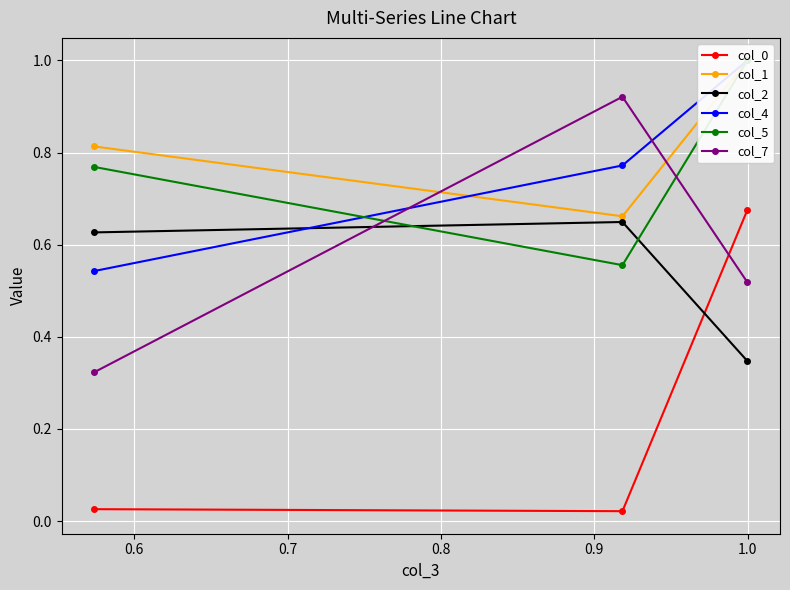

What is the value of the col_5 point at the 3rd from the left?

1.0